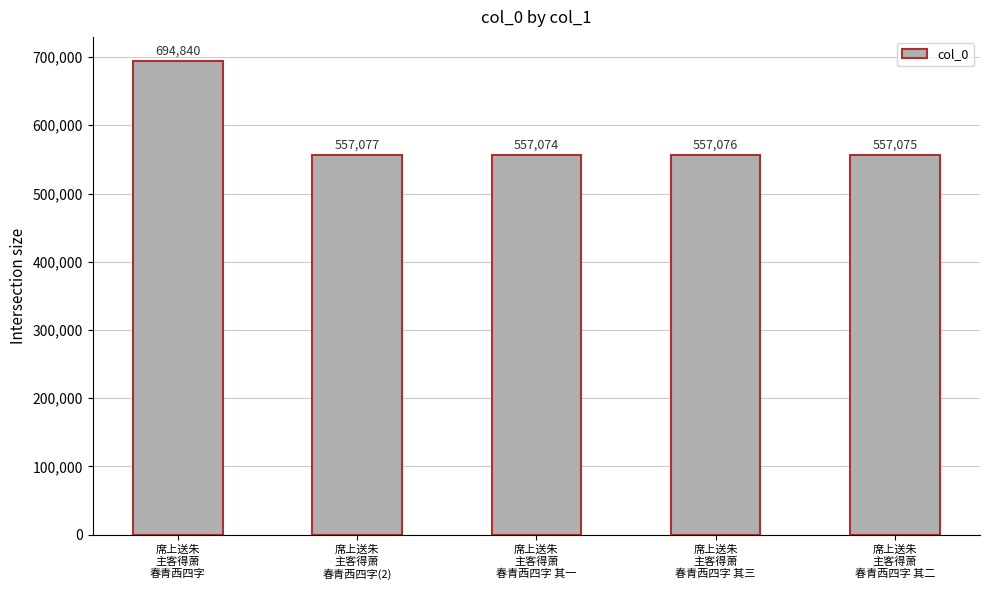

List the labels in order of value, smallest first.

席上送朱
主客得萧
春青西四字 其一, 席上送朱
主客得萧
春青西四字 其二, 席上送朱
主客得萧
春青西四字 其三, 席上送朱
主客得萧
春青西四字(2), 席上送朱
主客得萧
春青西四字